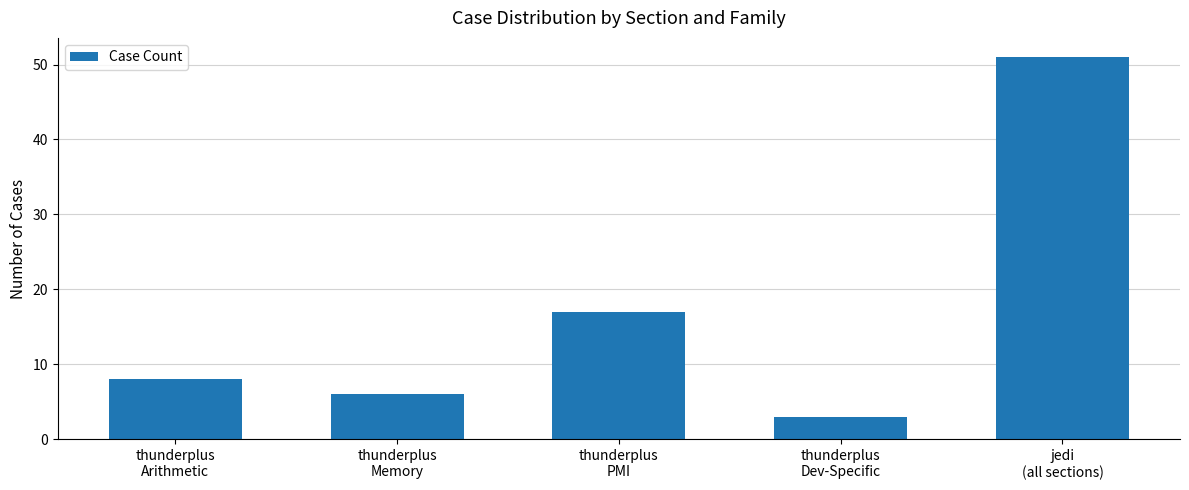

How many data points are less than 8?

2